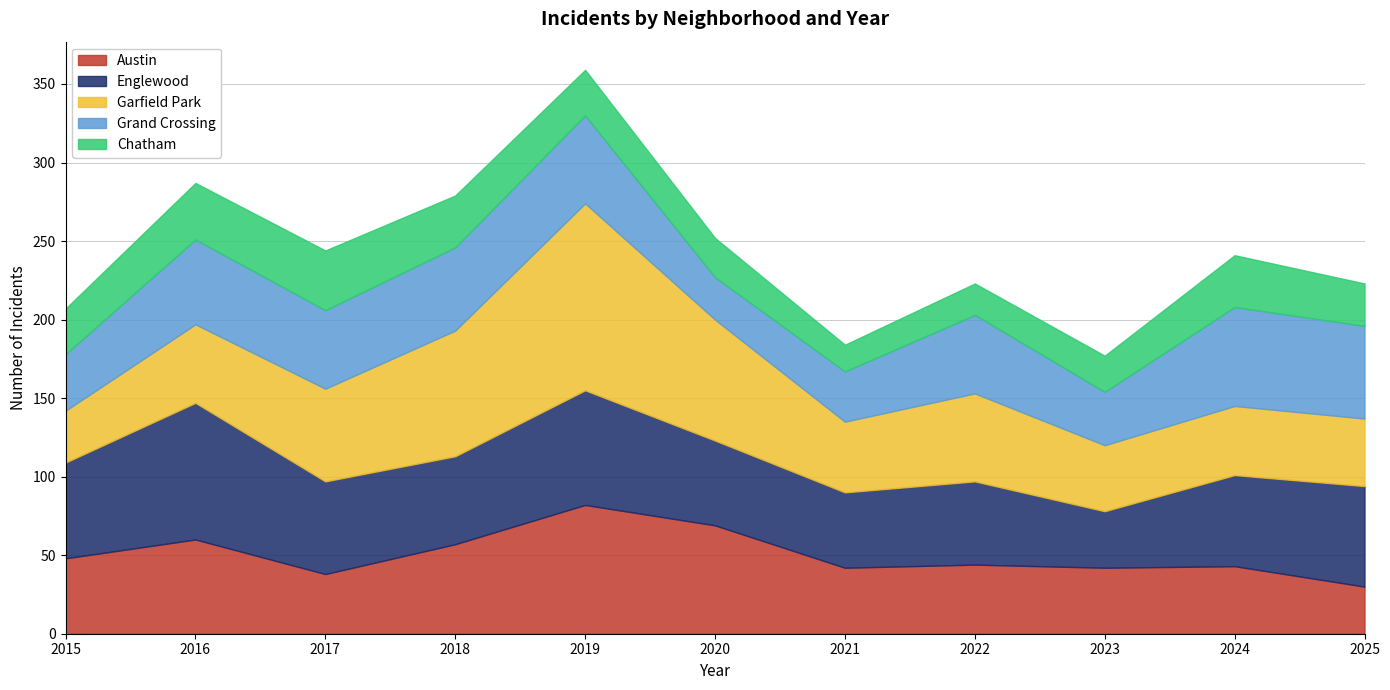

Reading right to left, transcribe all the data shown in this chart.

Austin: 30	43	42	44	42	69	82	57	38	60	48
Englewood: 64	58	36	53	48	54	73	56	59	87	61
Garfield Park: 43	44	42	56	45	77	119	80	59	50	33
Grand Crossing: 59	63	34	50	32	27	56	53	50	54	36
Chatham: 27	33	23	20	17	25	29	33	38	36	29